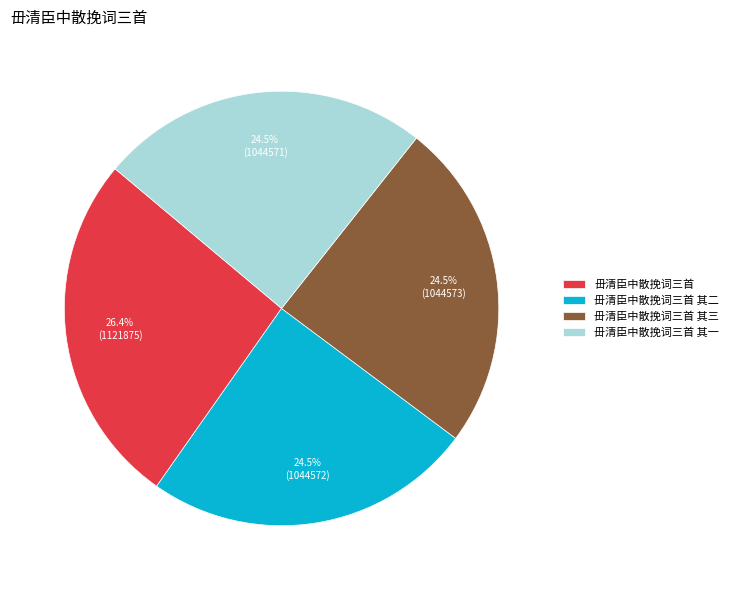

Does 毌清臣中散挽词三首 其二 account for over 50% of the chart?

No